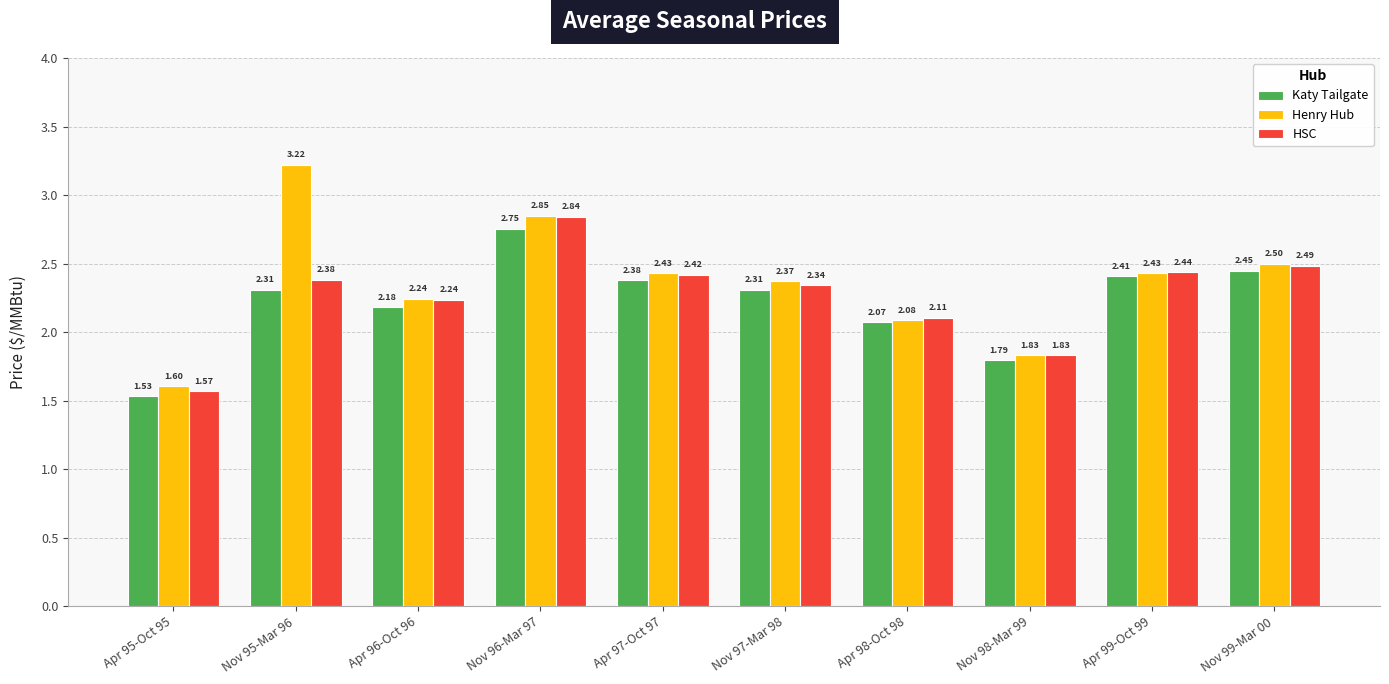

How many groups of bars are there?

10